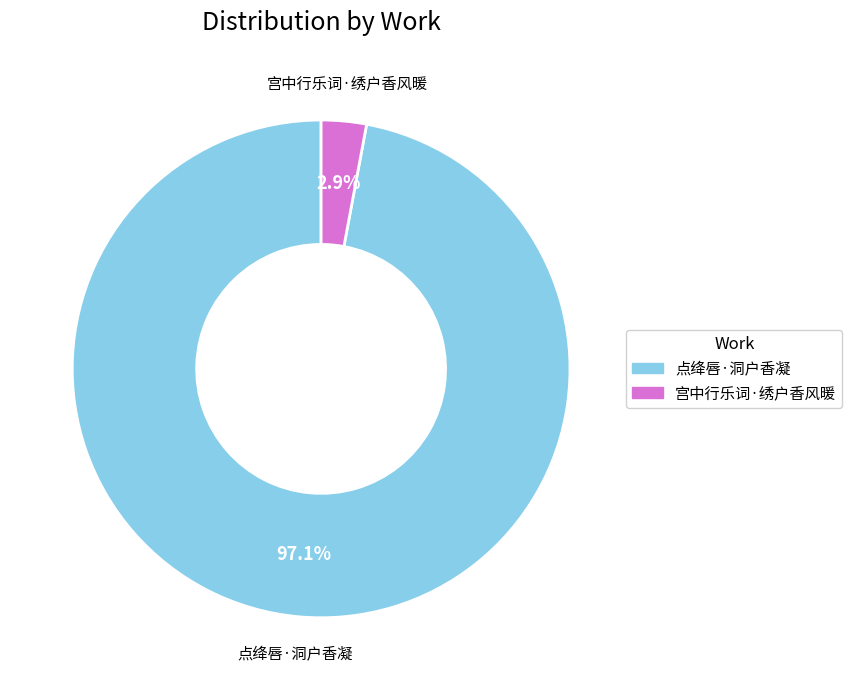

Is the sum of 点绛唇·洞户香凝 and 宫中行乐词·绣户香风暖 greater than half?

Yes